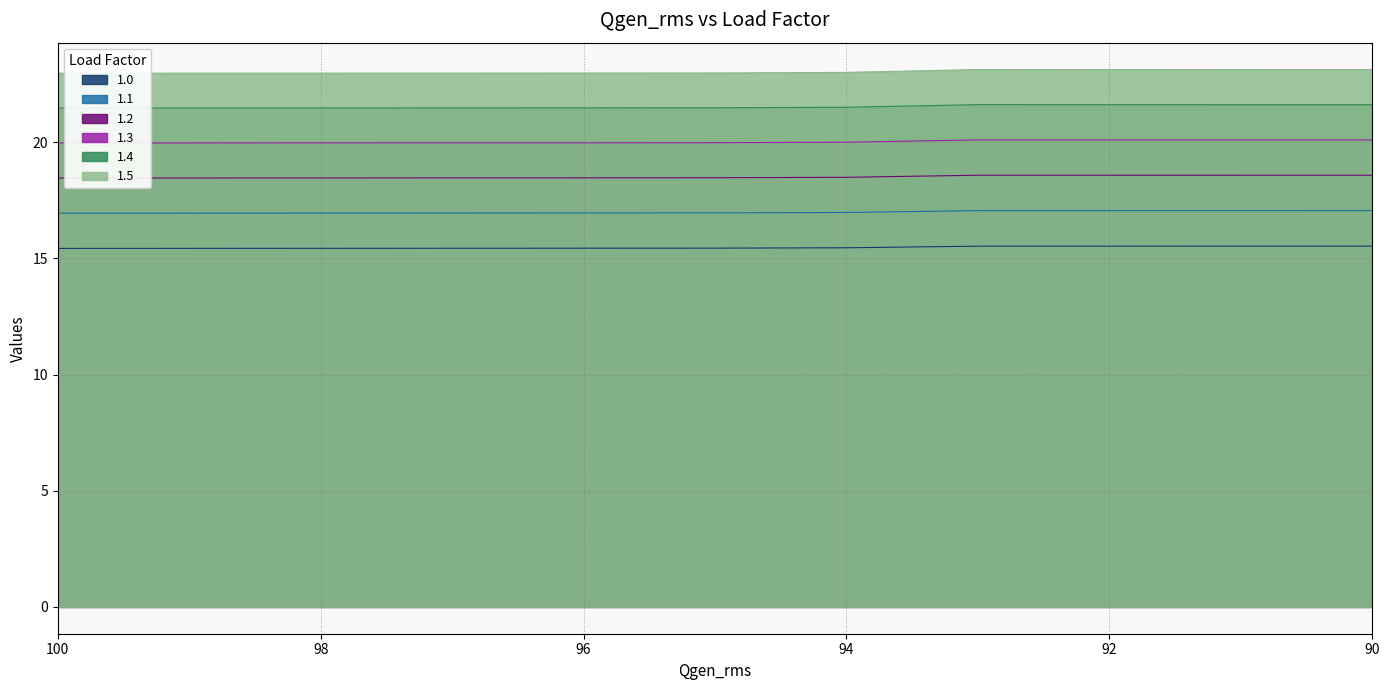

At which label does 1.4 reach its peak?

93